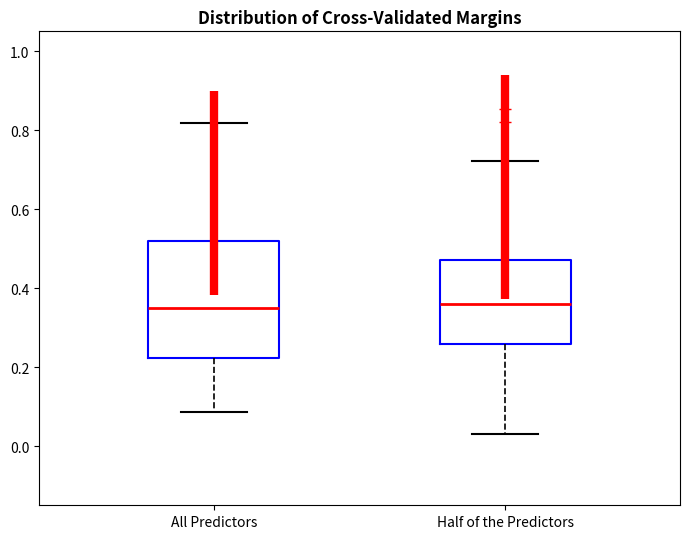

Reading left to right, read every box against the y-axis: the position of its median line, the range the box covers, and the ends of its whiskers. The values are not printed on the chart, so give them approximately, as read against the axis.

All Predictors: median 0.34, box 0.22 to 0.52, whiskers 0.08 to 0.82
Half of the Predictors: median 0.36, box 0.26 to 0.48, whiskers 0.04 to 0.72